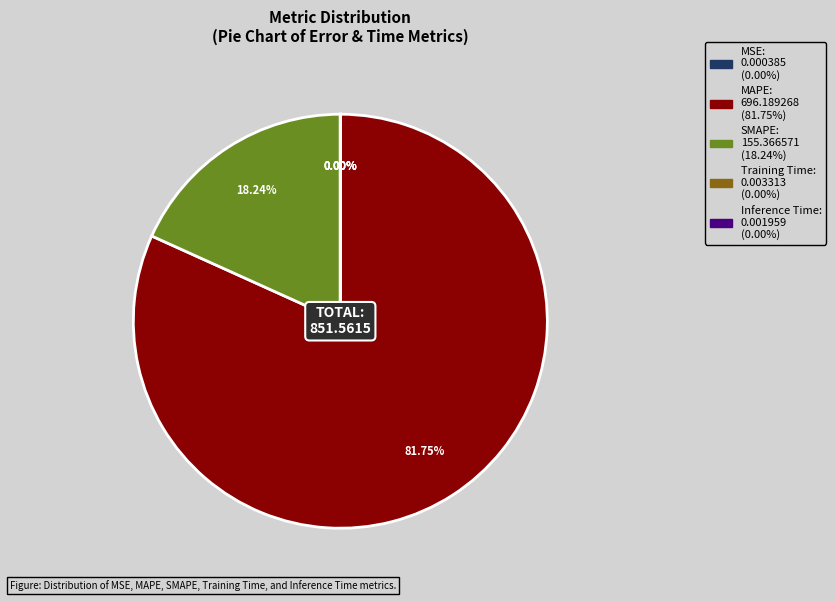

Which slice represents more than half of the pie?

MAPE